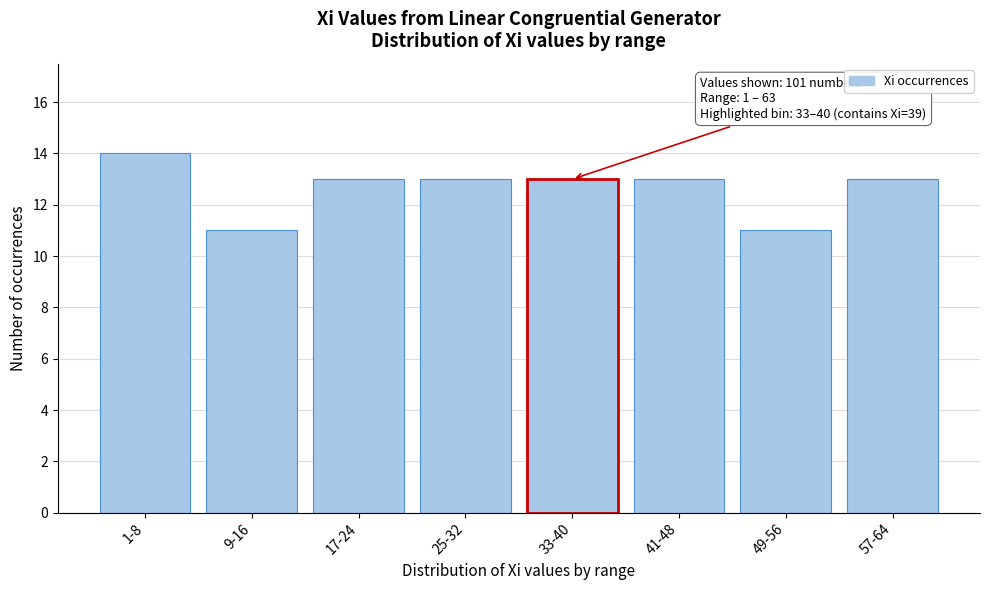

Reading right to left, transcribe all the data shown in this chart.

13	11	13	13	13	13	11	14